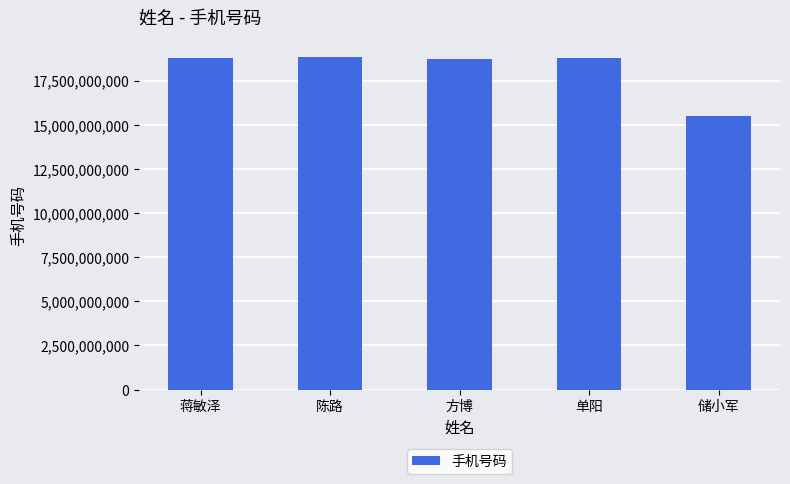

What is the difference between the second highest and minimum values?

3251666860